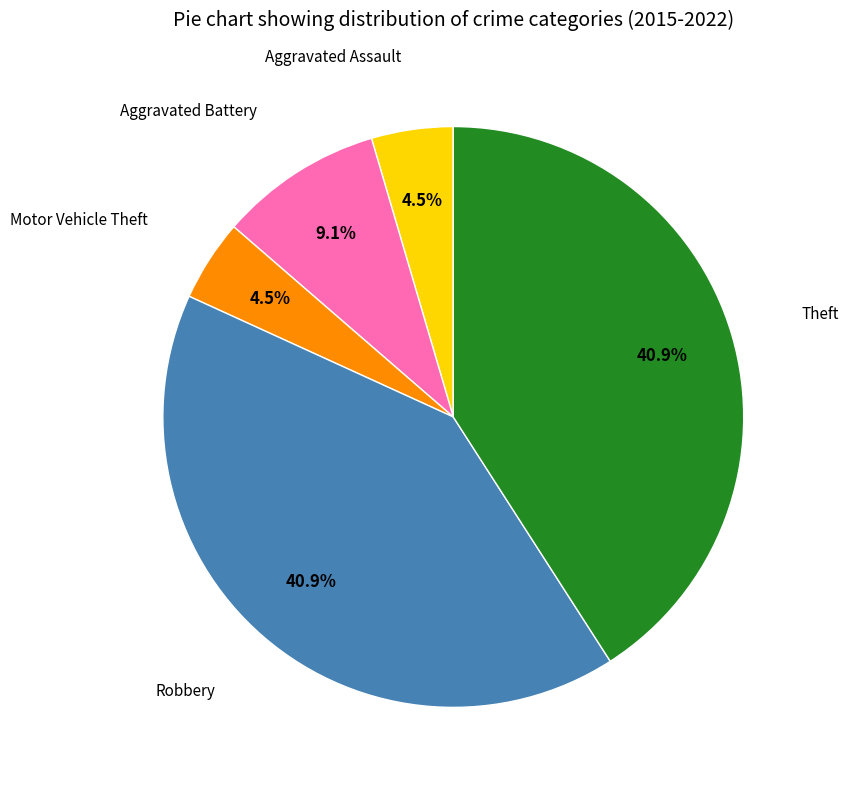

How many segments does this pie chart have?

5